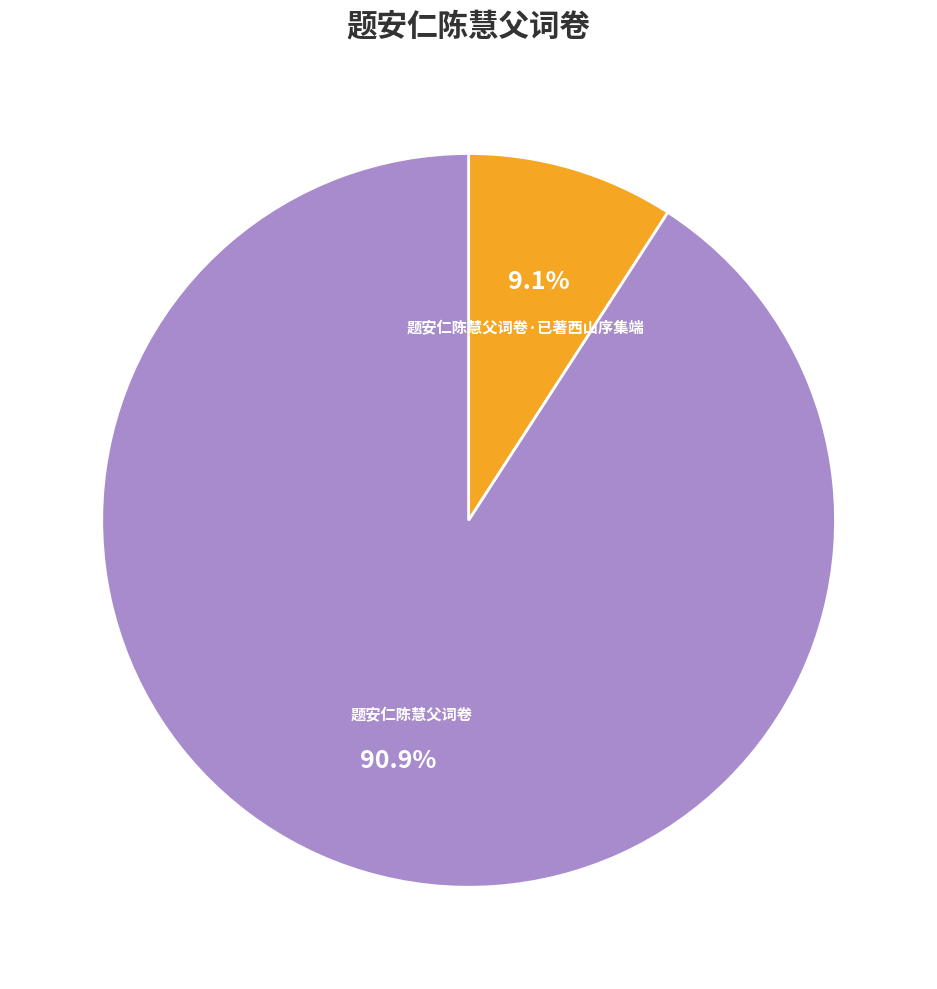

Which slice is the smallest?

题安仁陈慧父词卷·已著西山序集端